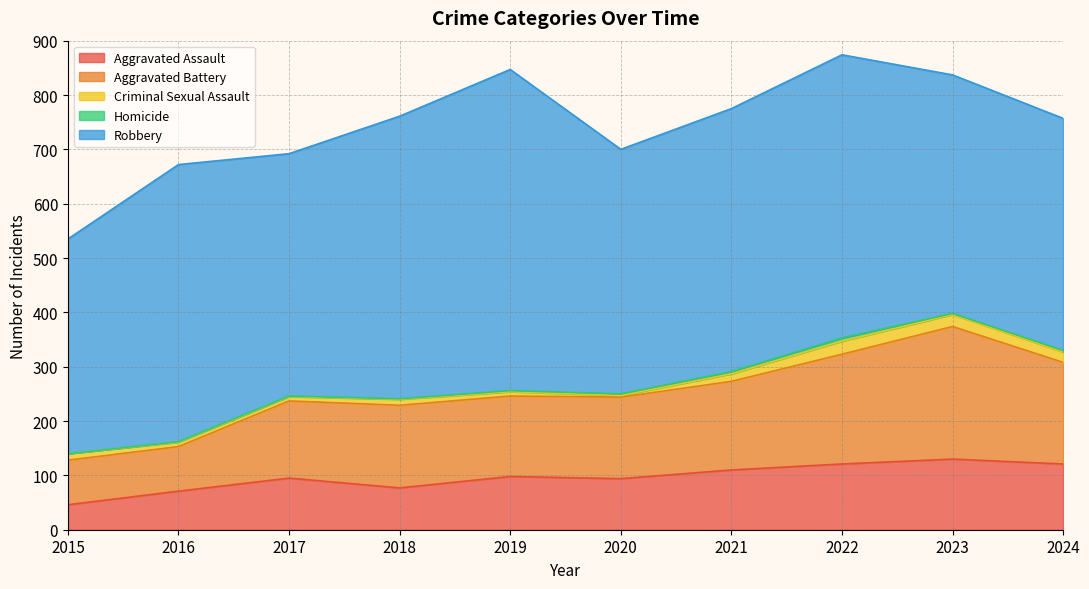

List the series in order of their peak value, lowest first.

Homicide, Criminal Sexual Assault, Aggravated Assault, Aggravated Battery, Robbery